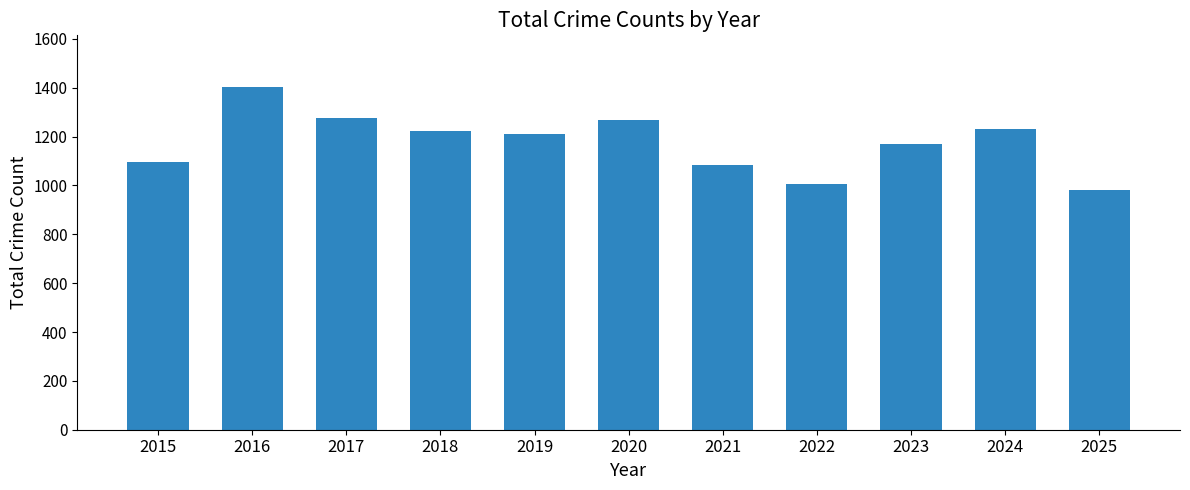

Reading left to right, list all the values displayed in this chart.

1095	1404	1277	1224	1211	1270	1084	1005	1171	1231	980